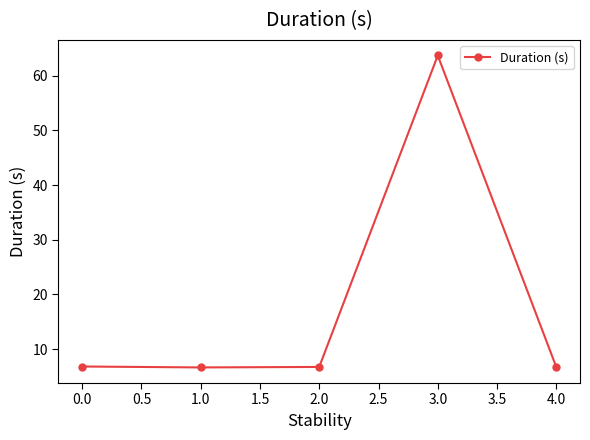

How many lines are shown in the chart?

1